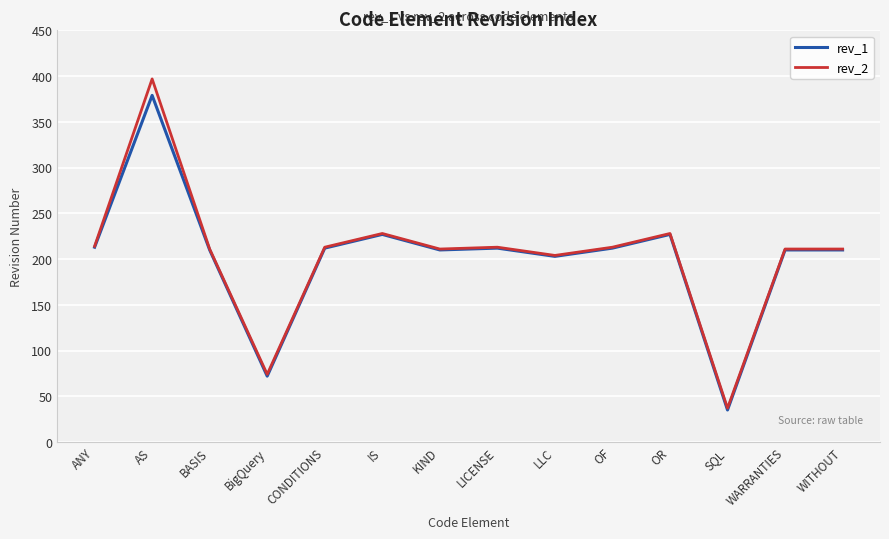

Which series has the largest range (max minus min)?

rev_2